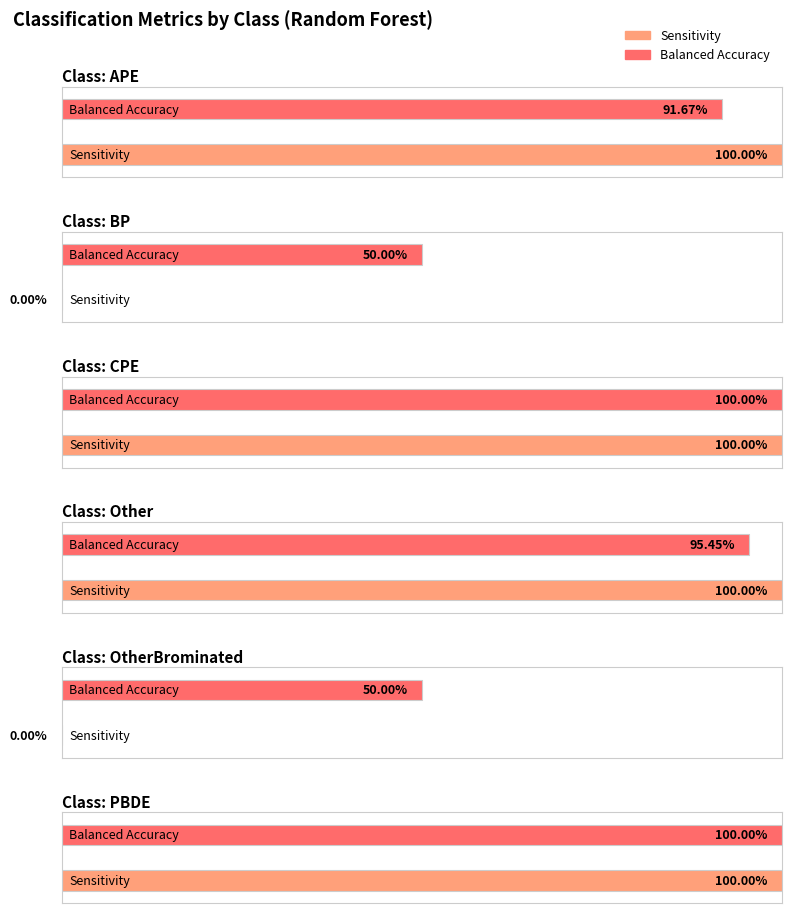

How many categories are shown in the chart?

6